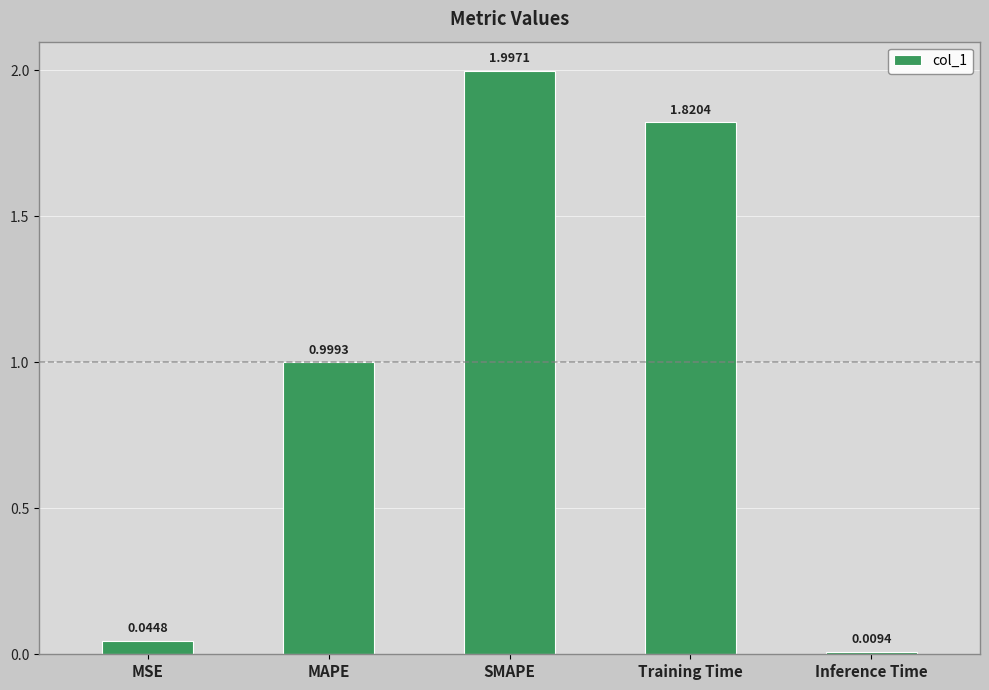

List the labels in order of value, largest first.

SMAPE, Training Time, MAPE, MSE, Inference Time